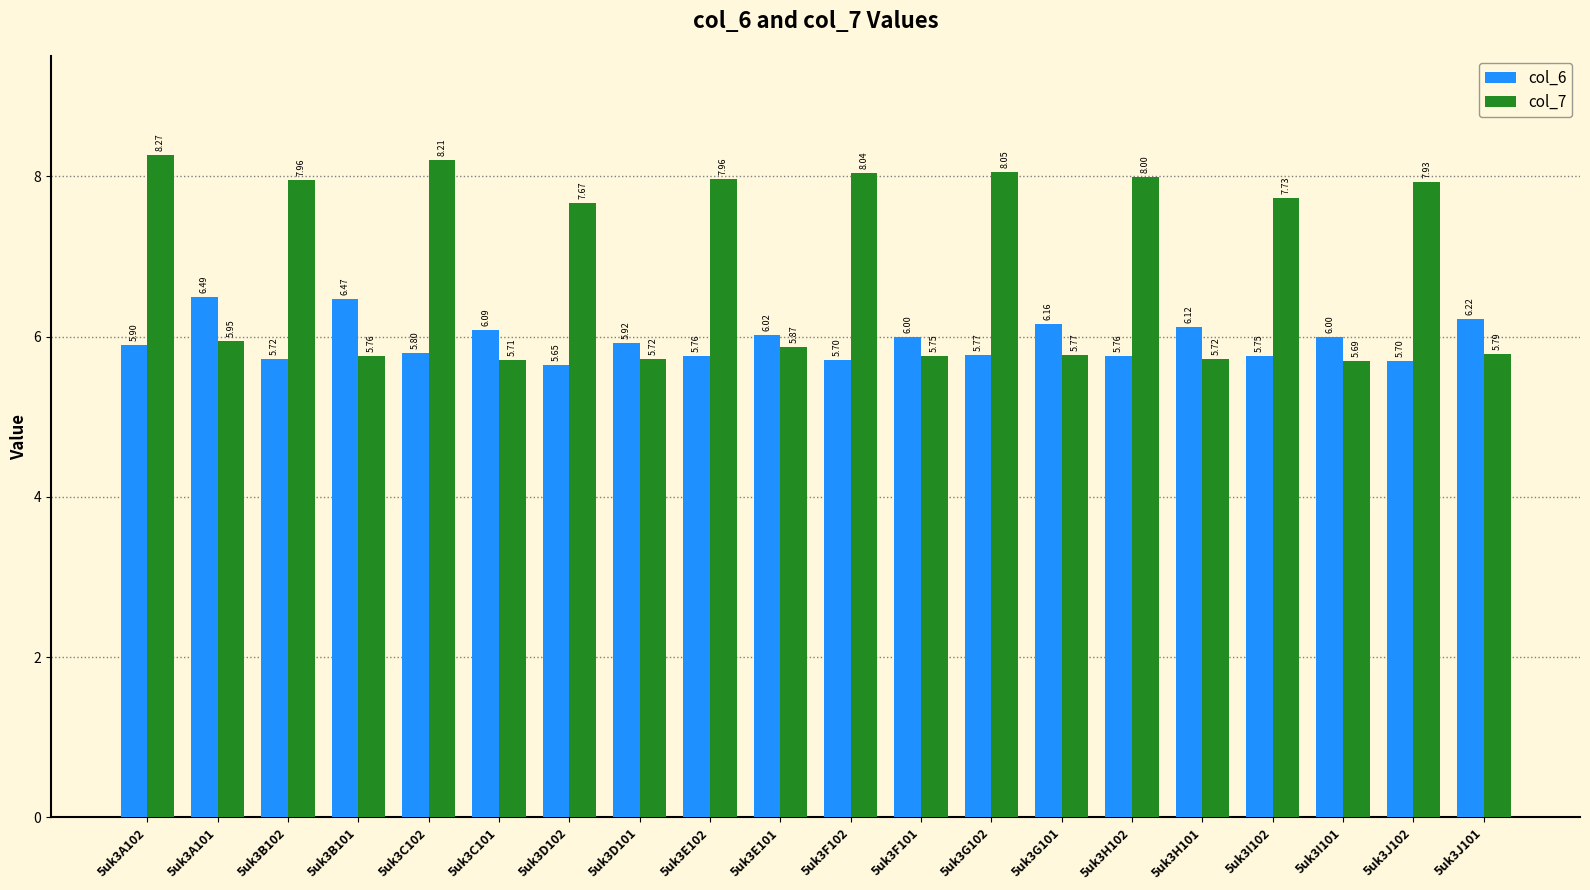

What is the difference between the maximum and second lowest values in the col_6 series?

0.8